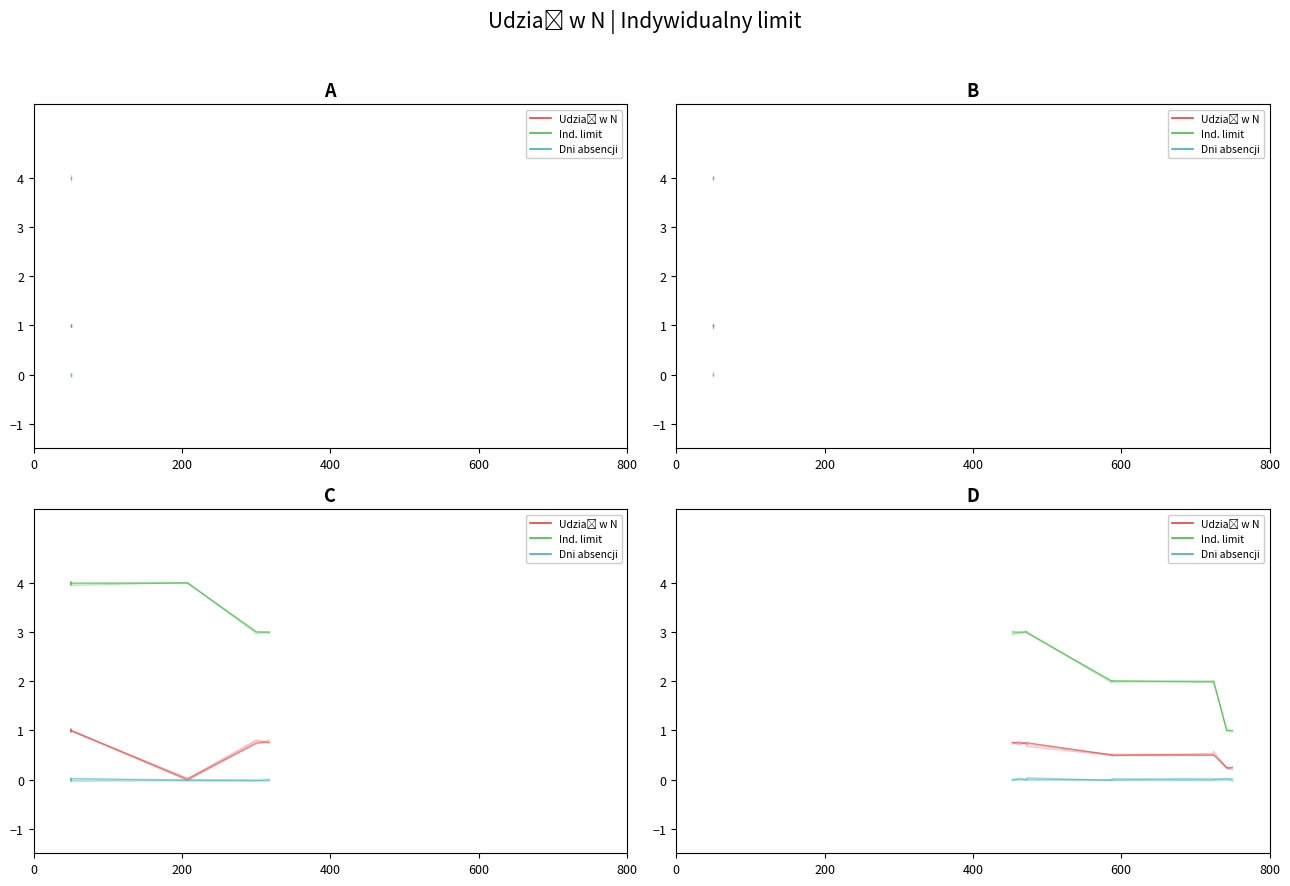

Does the chart display data point markers on the line(s)?

No